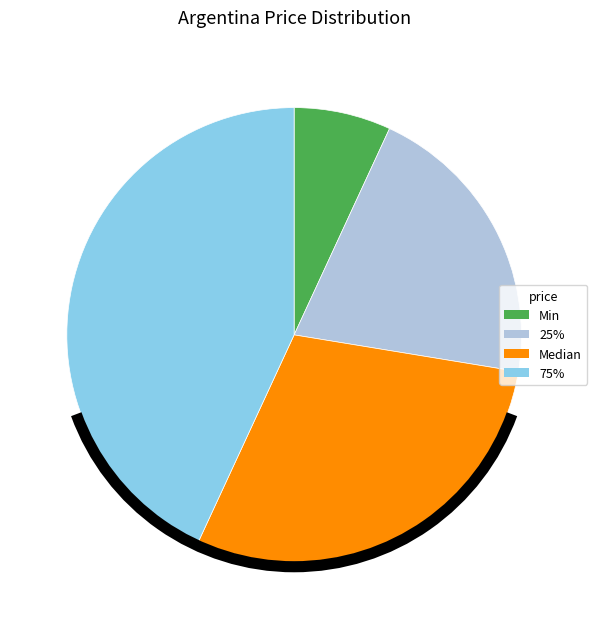

Which has a higher value, 75% or Min?

75%